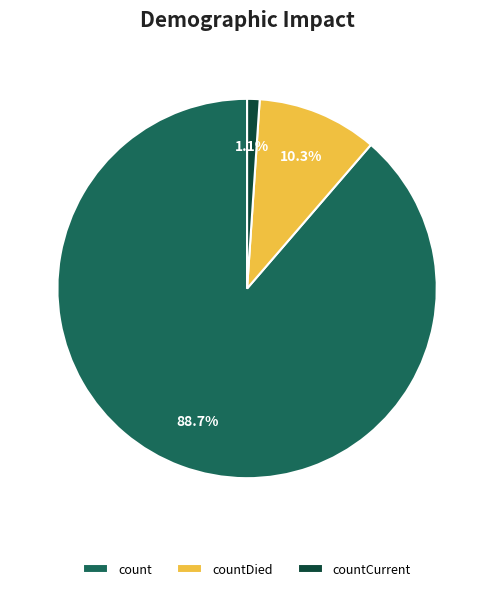

To the nearest percent, what is the average slice percentage?

33%